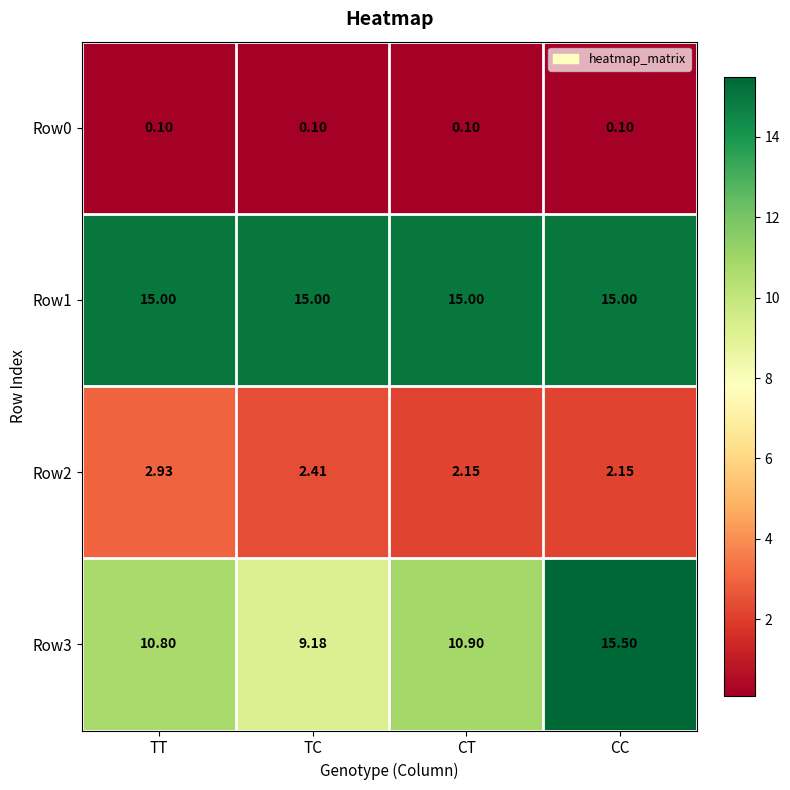

At which category is the sum across all series the highest?

CC